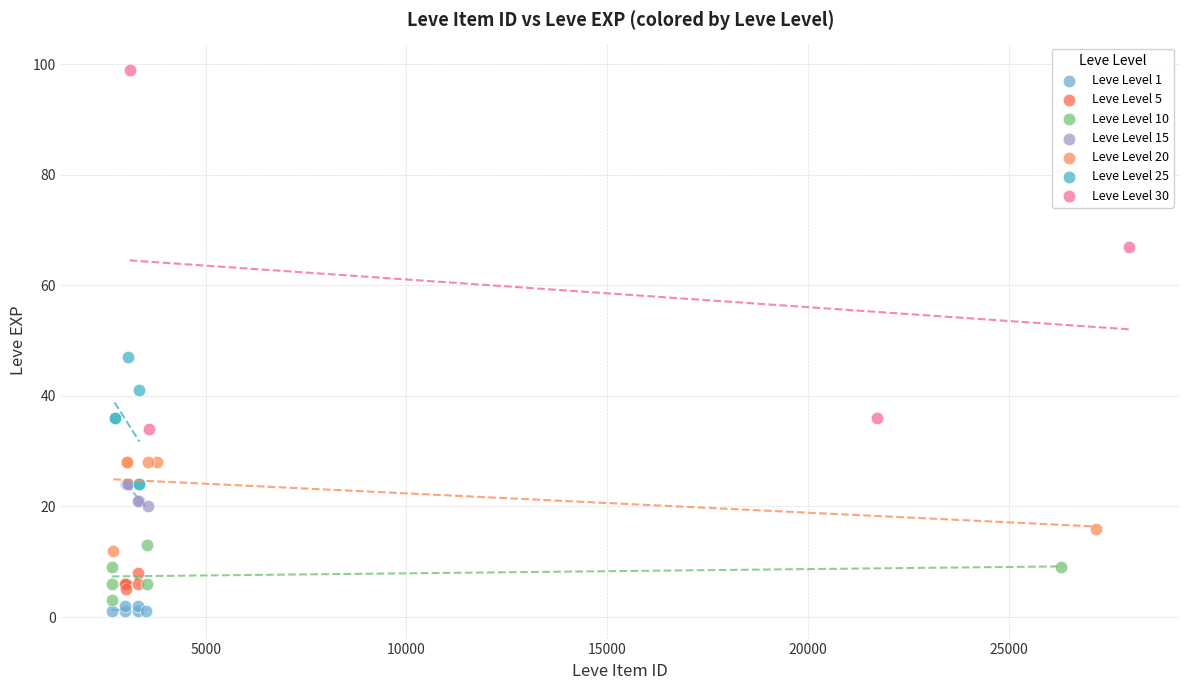

Which series reaches the maximum Y coordinate?

Leve Level 30